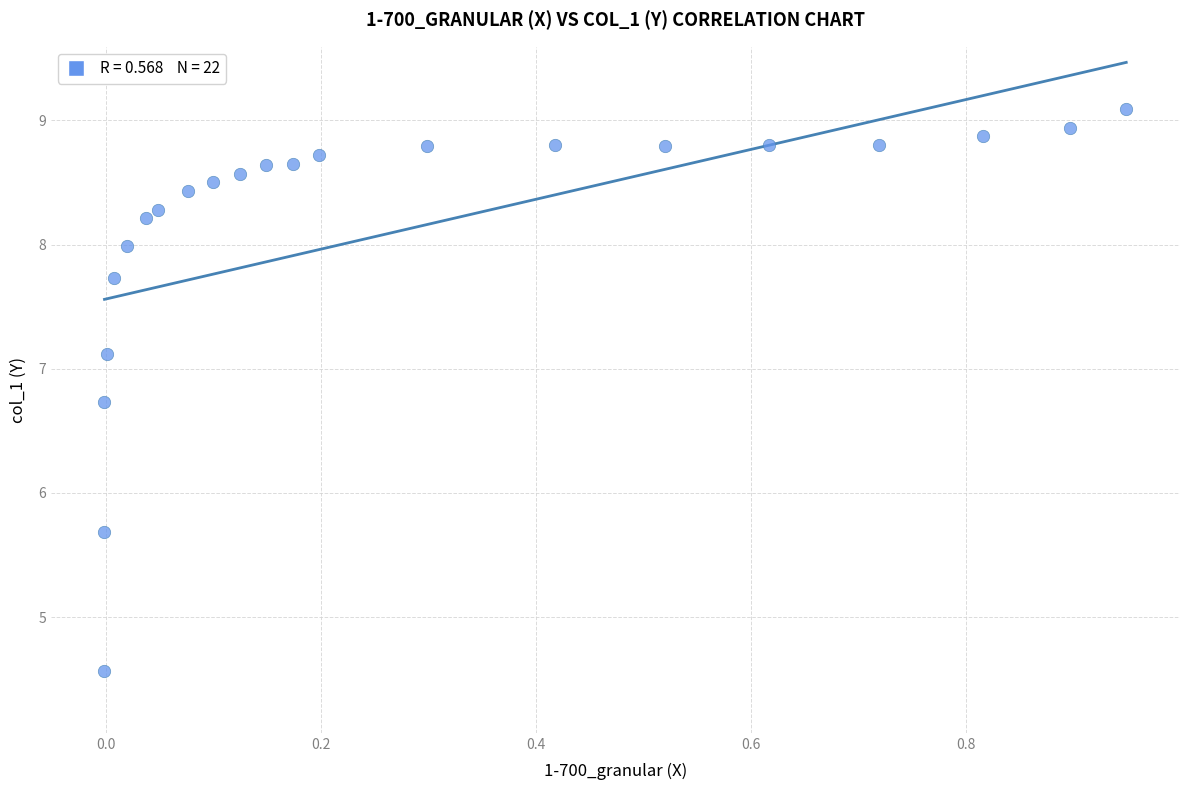

What is the range of X values (max minus min)?

1.0